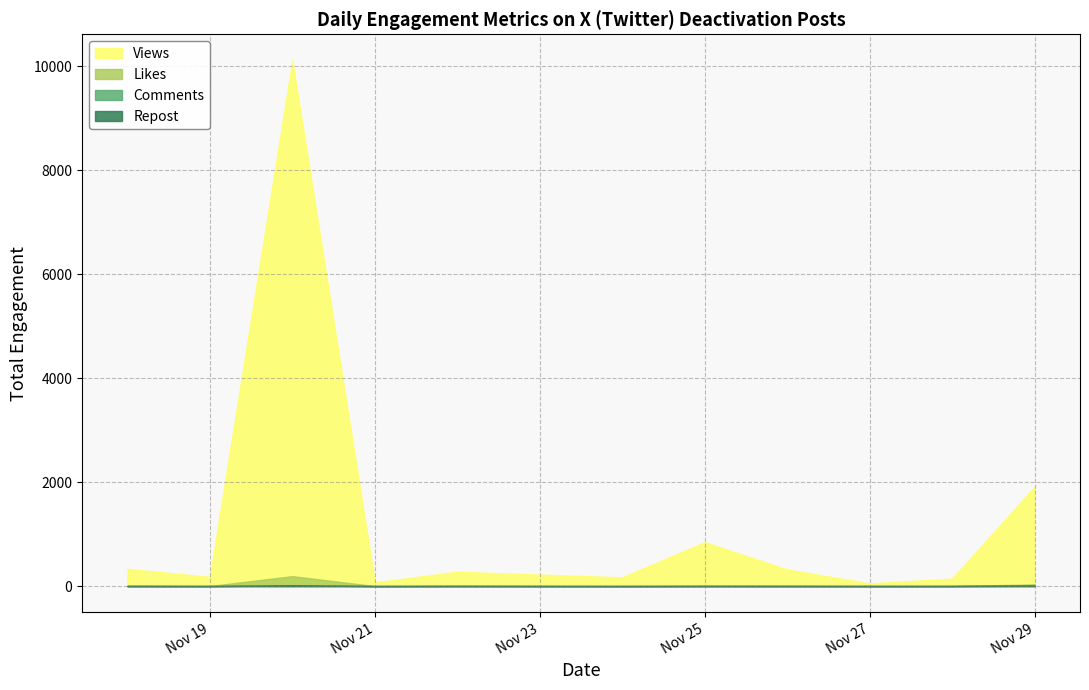

What are all the series names shown in the legend?

Views, Likes, Comments, Repost